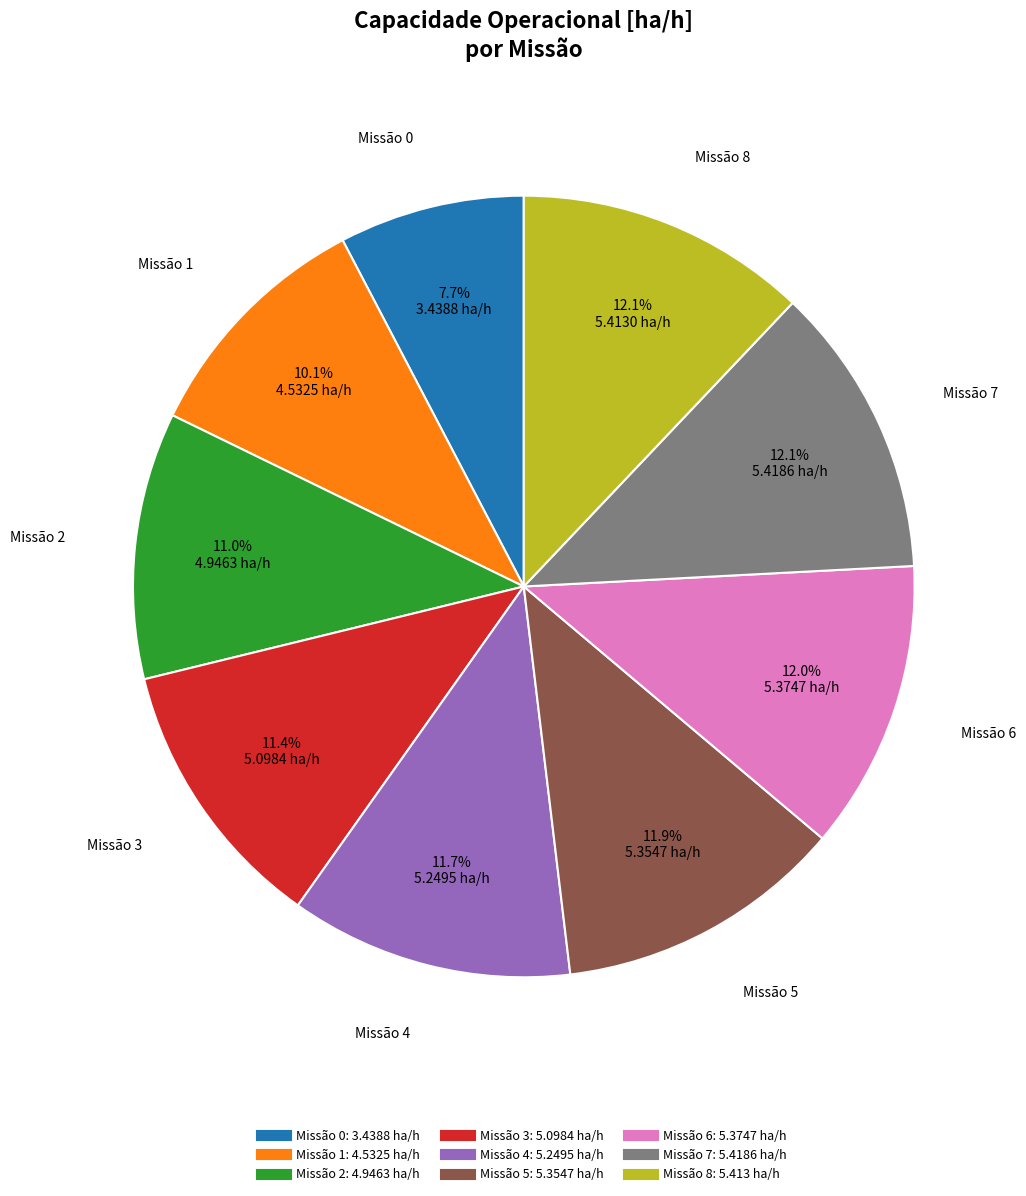

To the nearest percent, what is the difference between the largest and smallest slice percentages?

4%